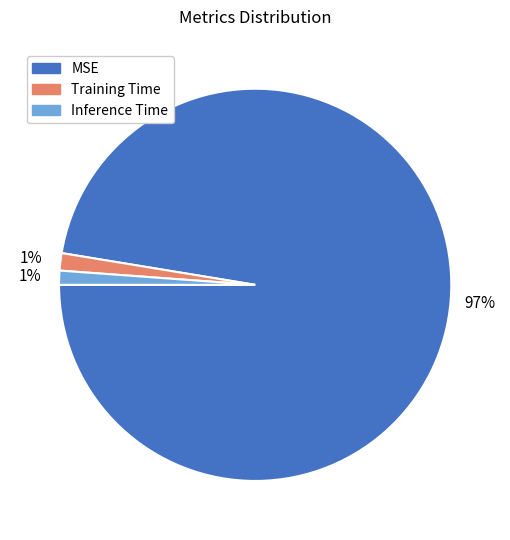

Is it true that Inference Time is 1% of the pie?

True